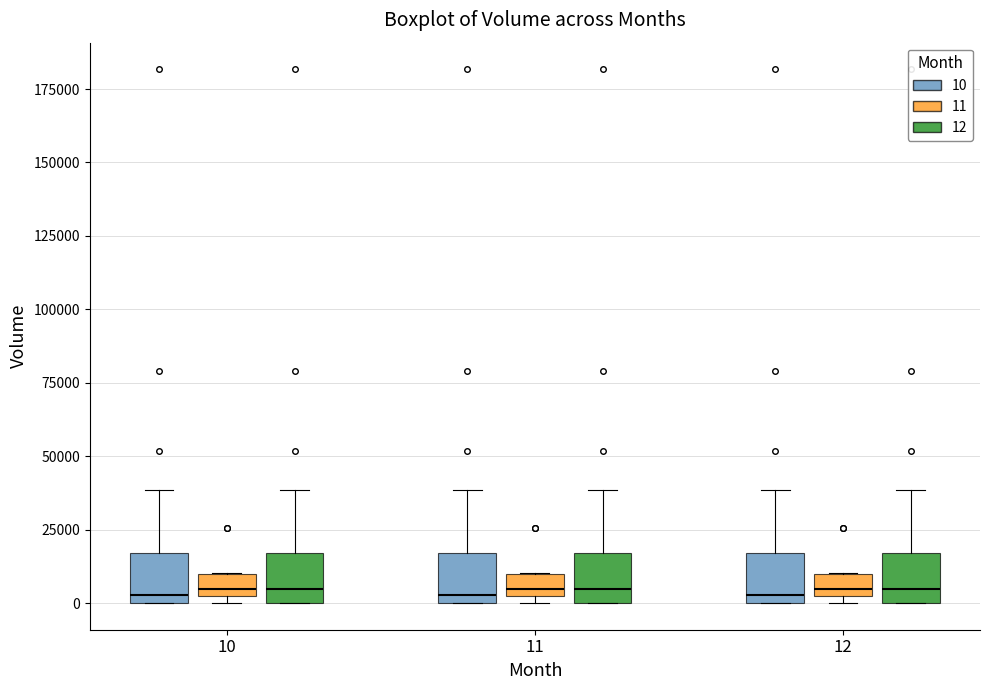

Where is the upper edge of the box for 10 (12) on the y-axis? The values are not printed on the chart, so give them approximately, as read against the axis.

15000